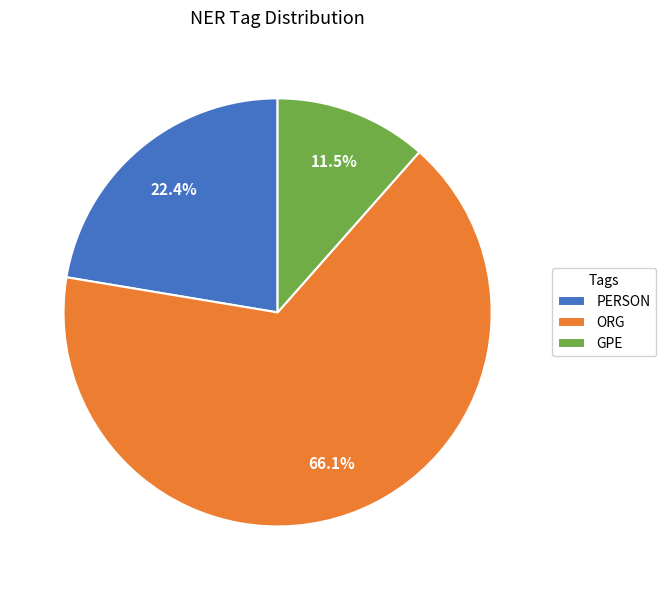

What is the largest slice in the pie chart?

ORG